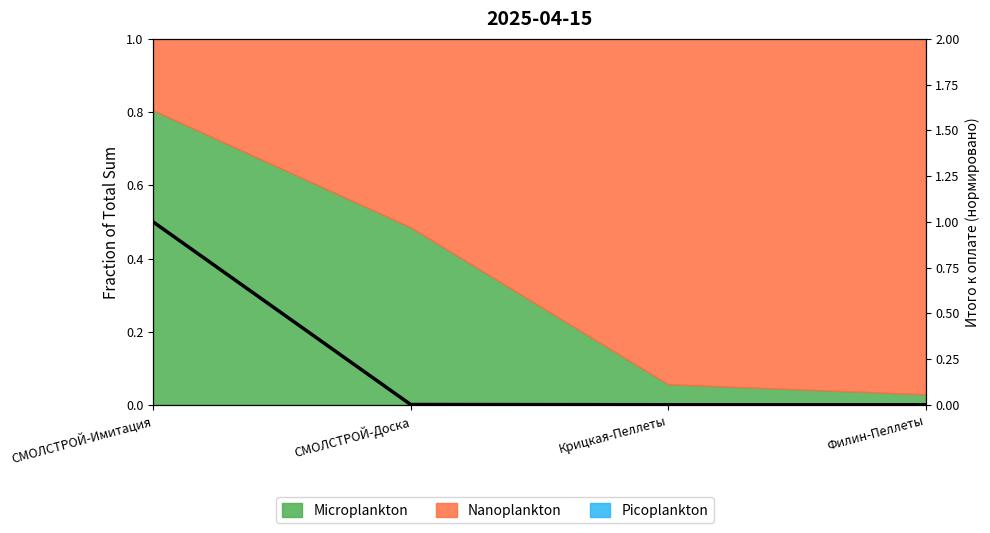

What is the sum of the values at СМОЛСТРОЙ-Имитация and Крицкая-Пеллеты?

1.0